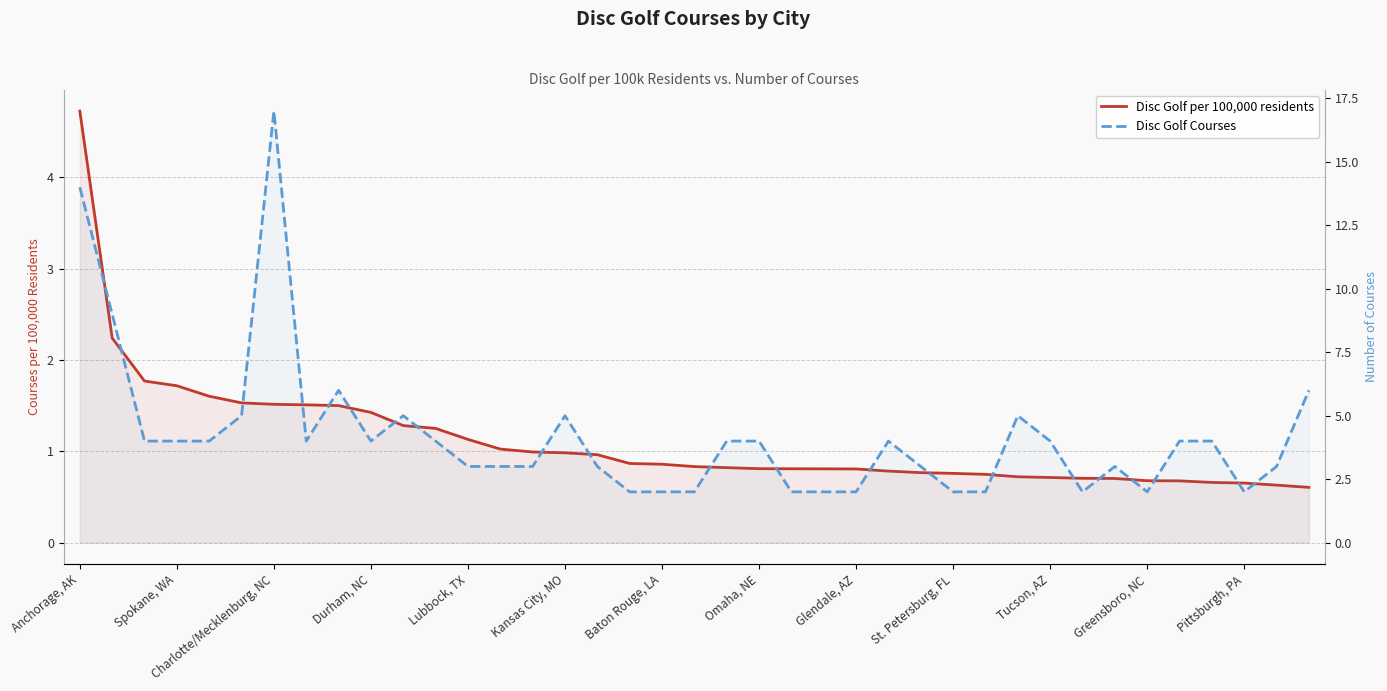

Count the number of categories in the chart.

39